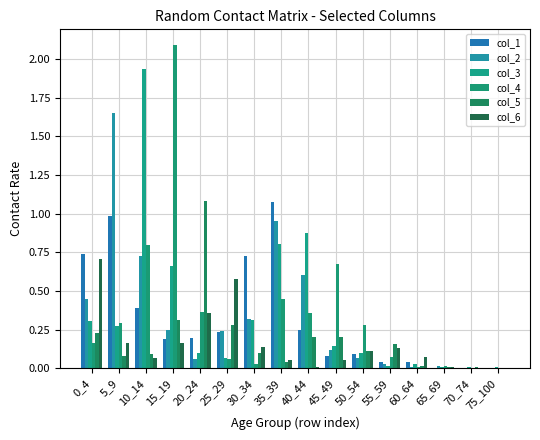

How many data points does each series have?

16